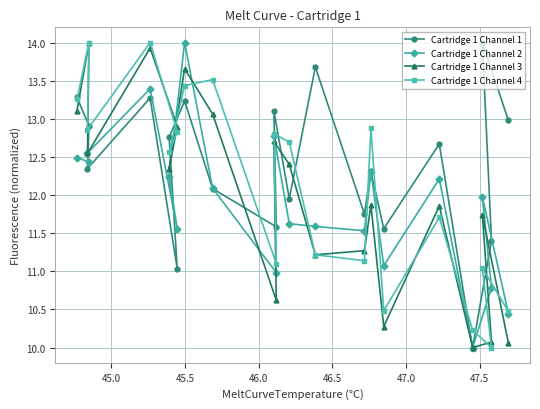

What is the average value of the Cartridge 1 Channel 2 series?

11.9